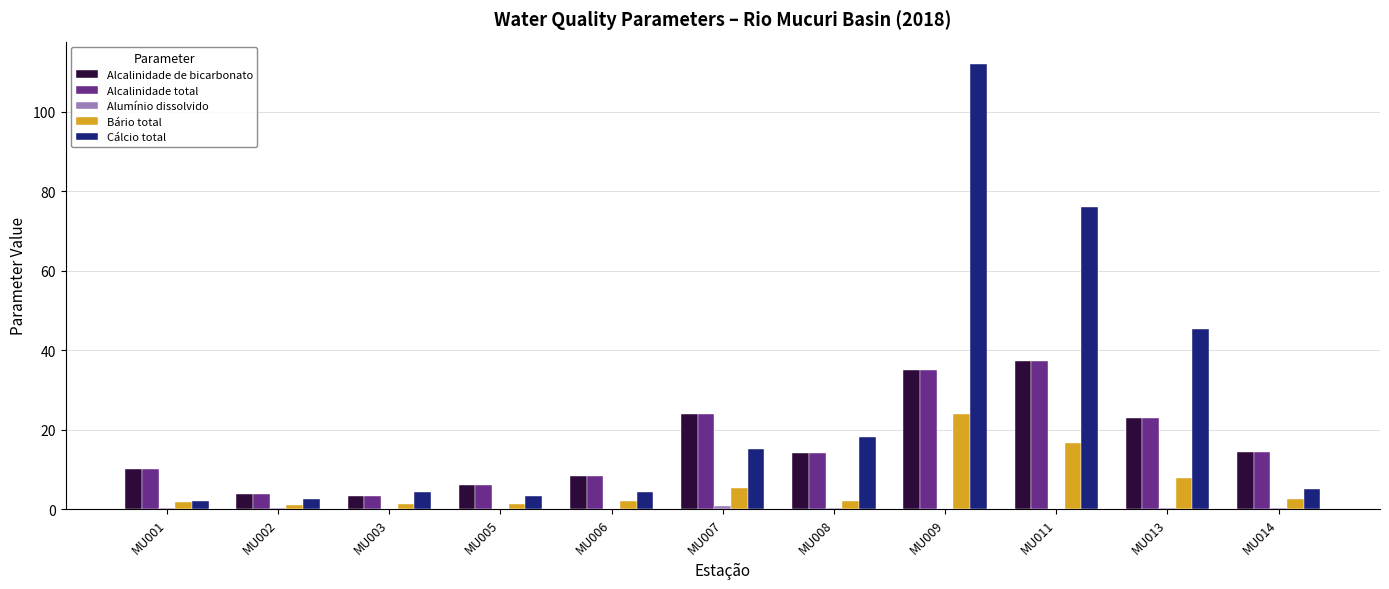

Is it true that Alcalinidade total equals 22.9 at MU013?

True